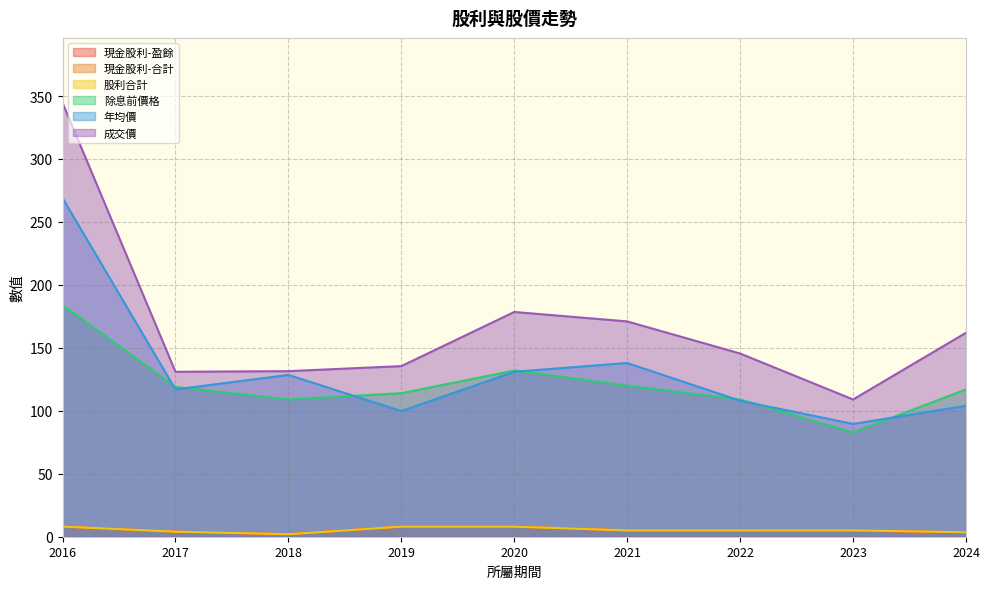

At how many categories does at least one series exceed 78?

9